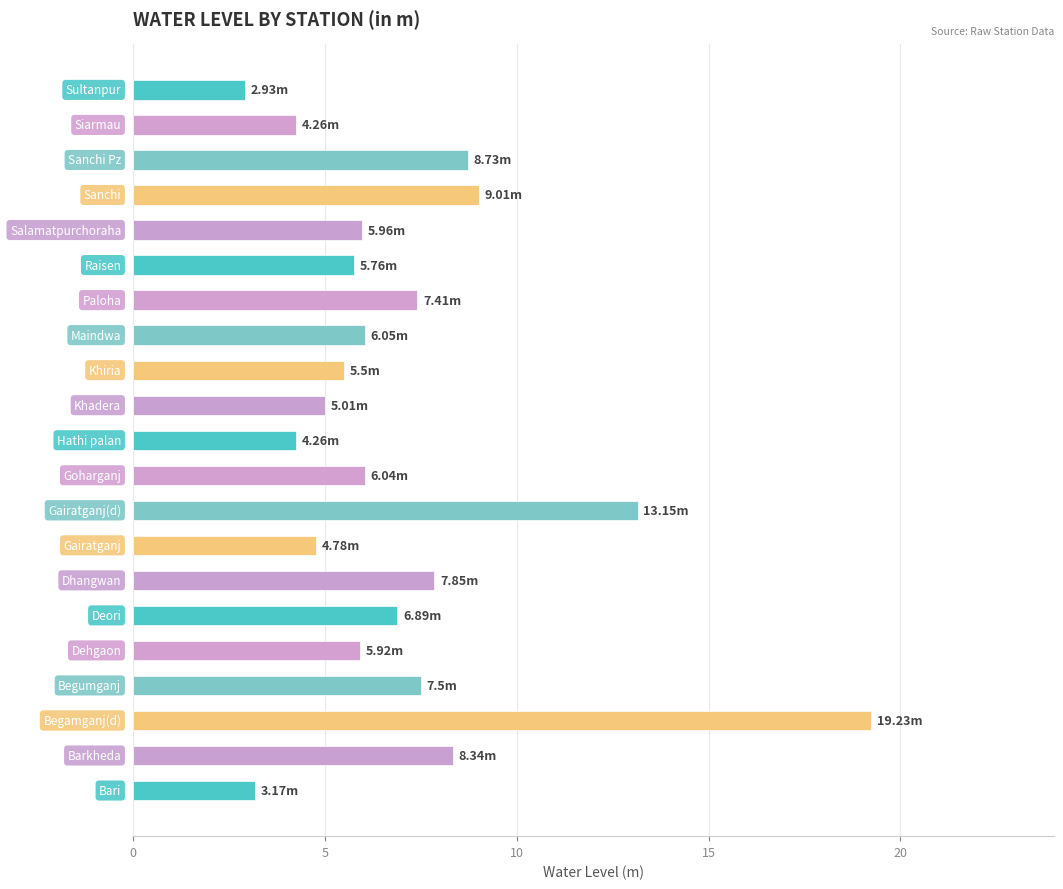

Count the number of data series in this chart.

1